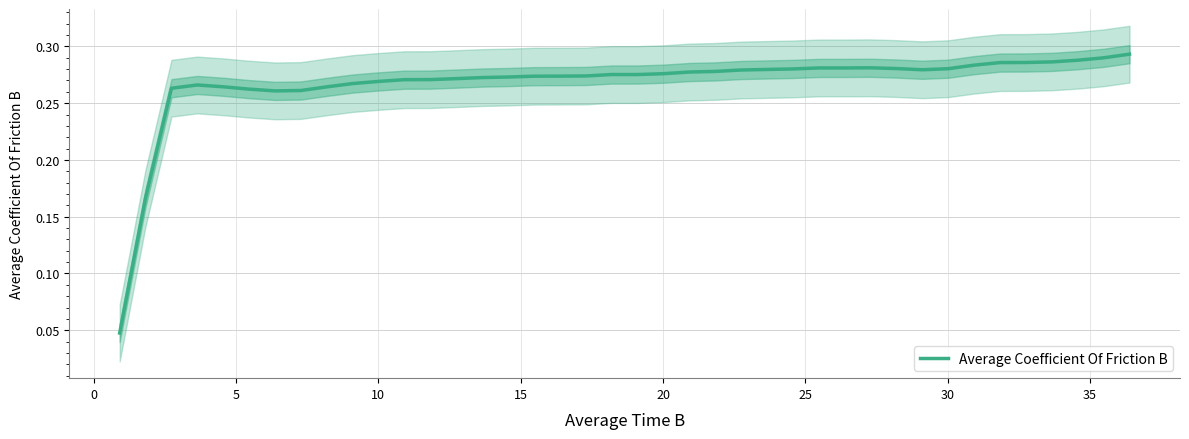

What is the value of the 13th point from the left?

0.3